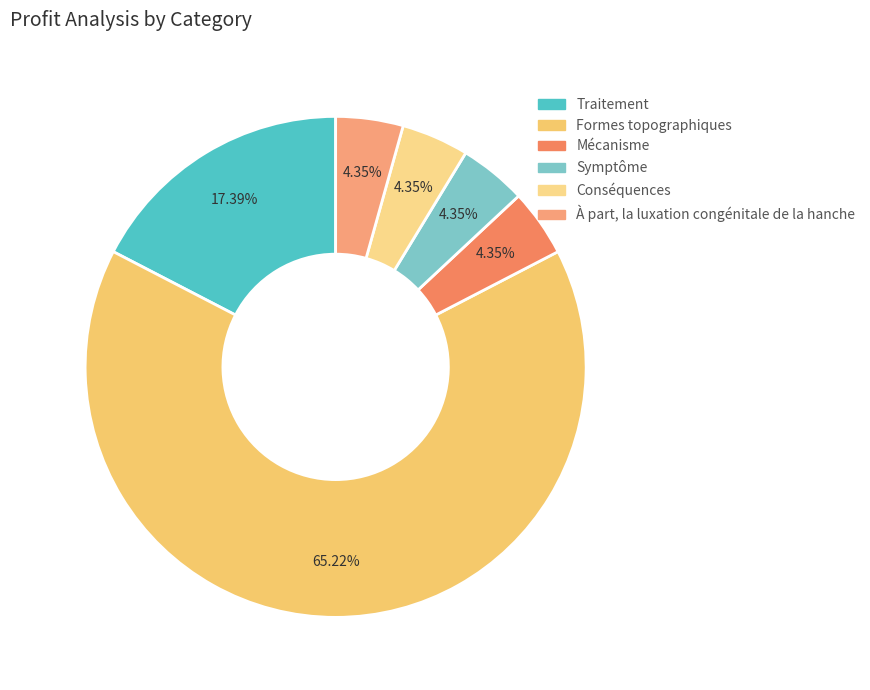

What is the ratio of the value at Formes topographiques to the value at Symptôme?

15.0